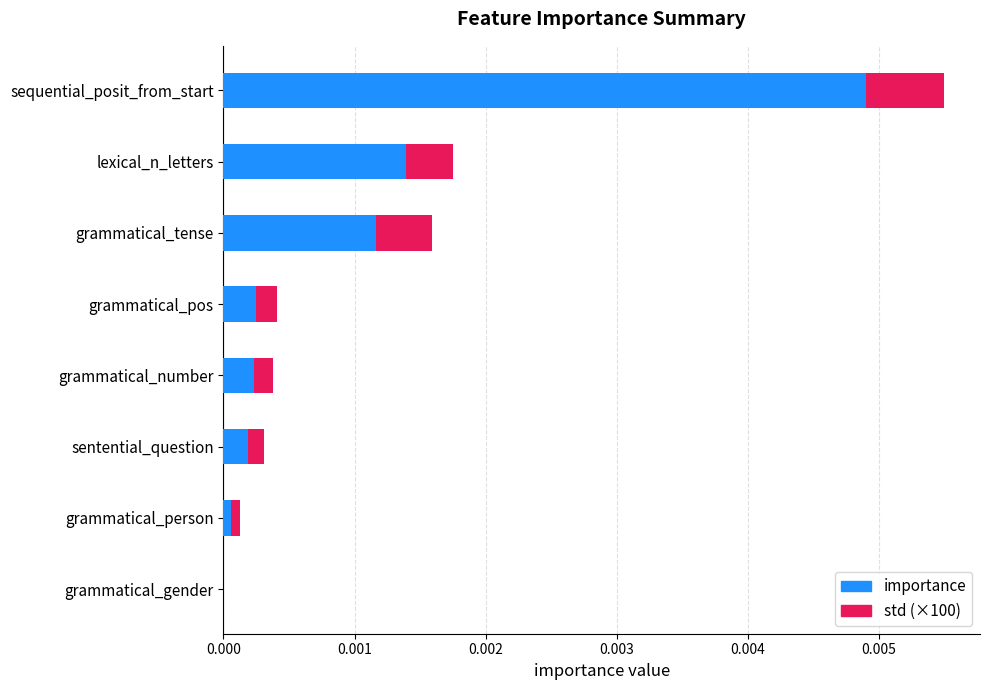

The value of importance at sentential_question is 0.0. True or false?

True